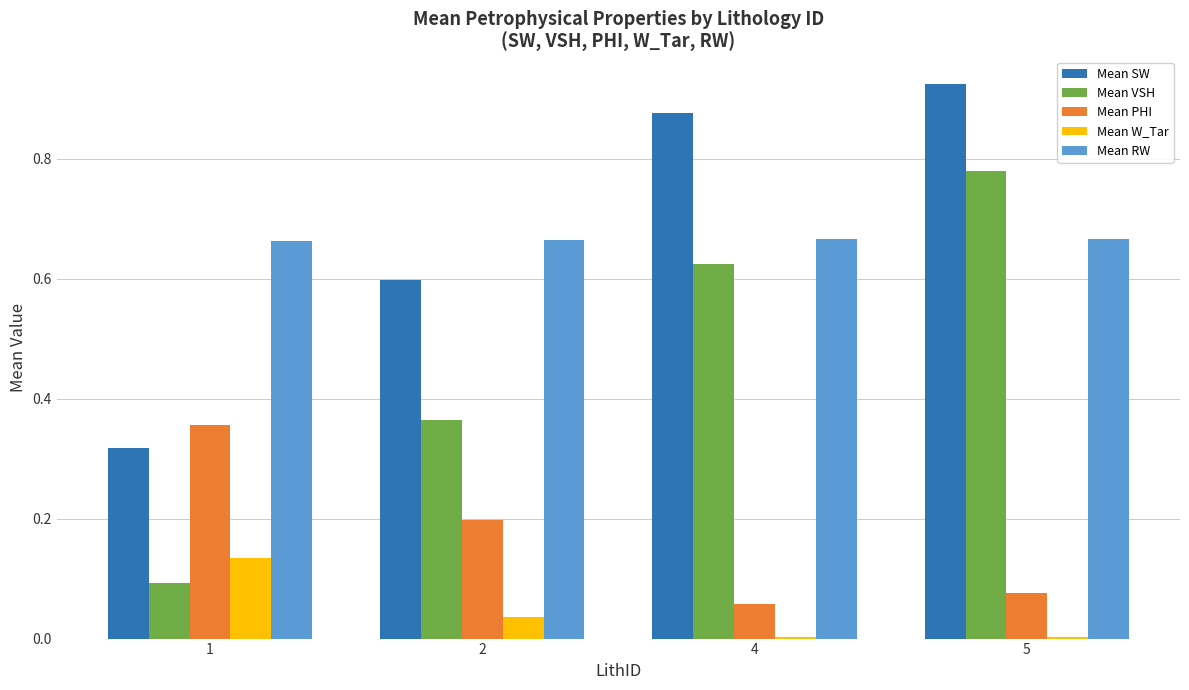

Which series has the largest range (max minus min)?

Mean VSH